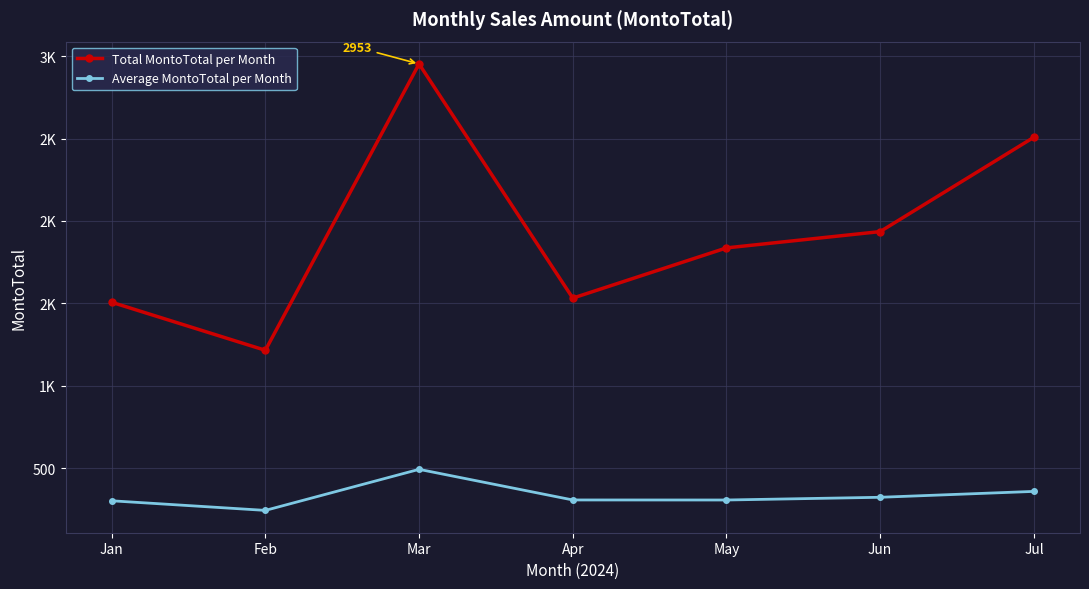

At which category is the sum across all series the highest?

Mar